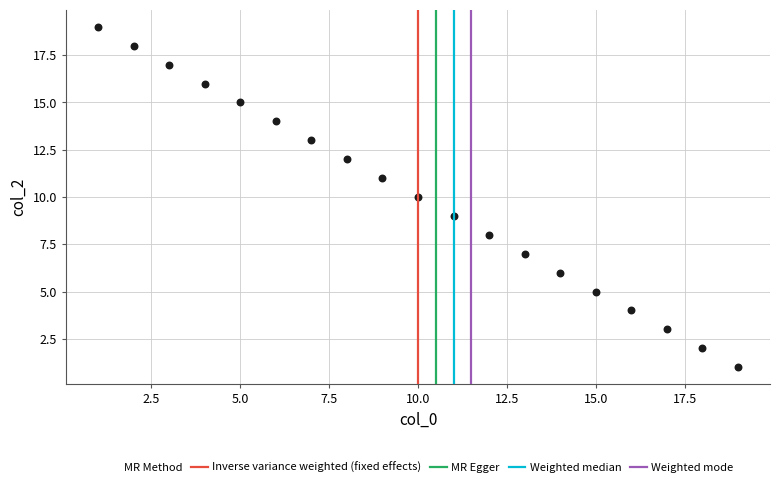

What is the range of X values (max minus min)?

18